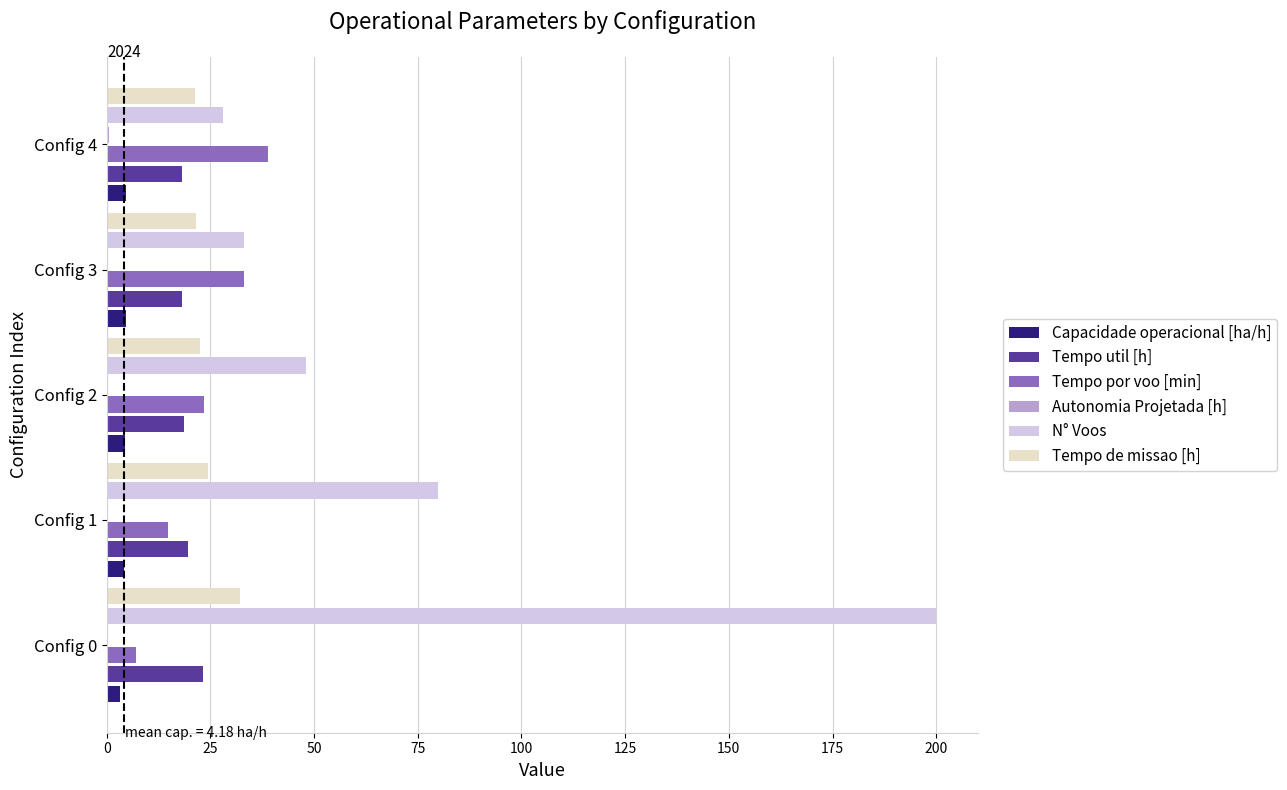

What is the greatest value displayed?

200.0